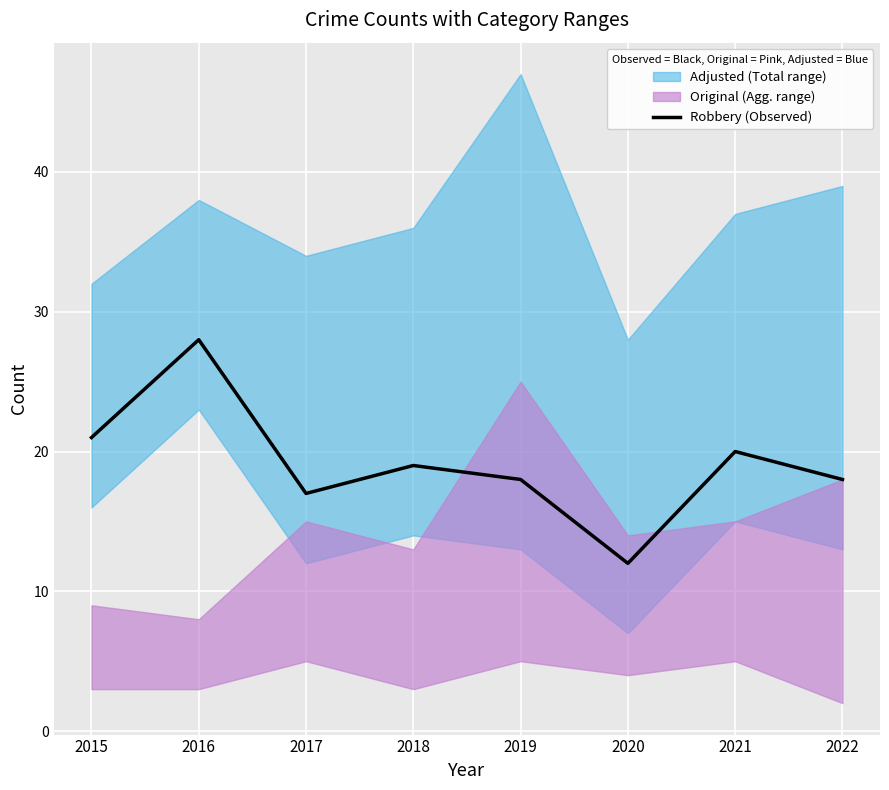

What is the sum of the values at 2019 and 2016?

46